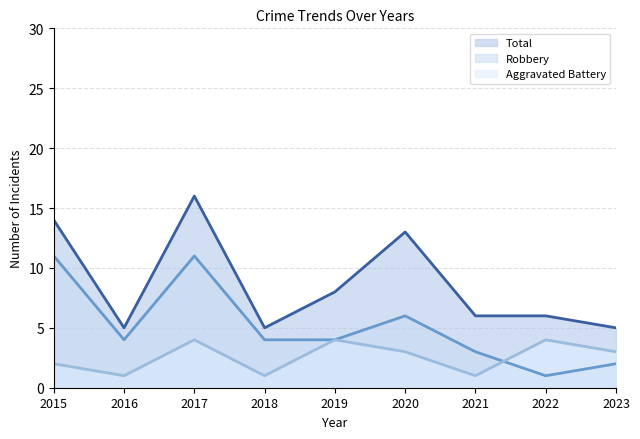

Read the Aggravated Battery (line) value at 2018.

1